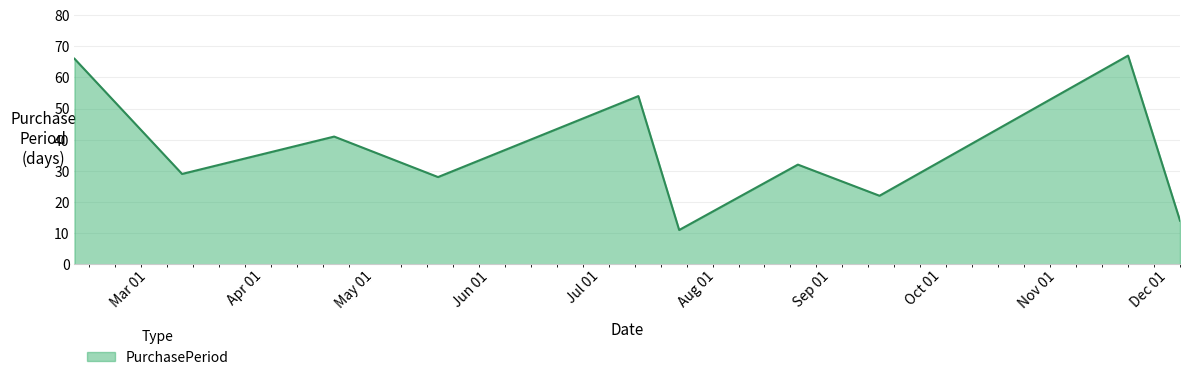

What is the maximum value shown in the chart?

67